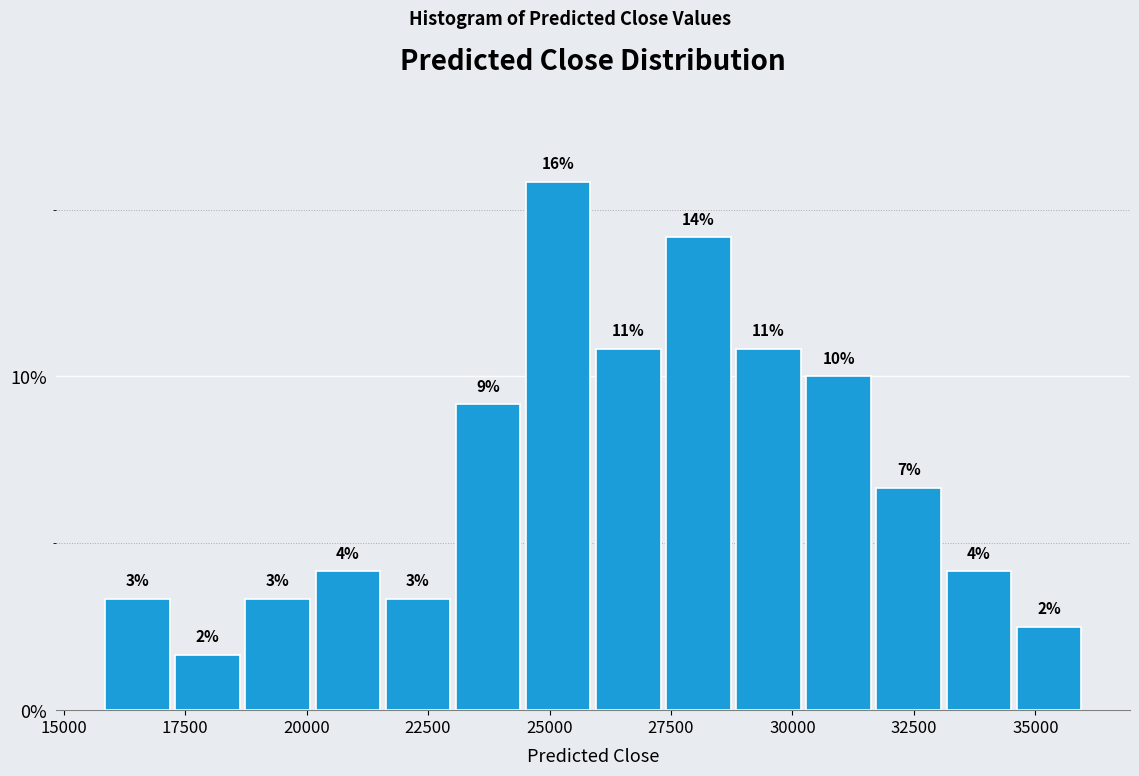

Read against the x-axis, roughly where is the centre of the tallest bar?

25000